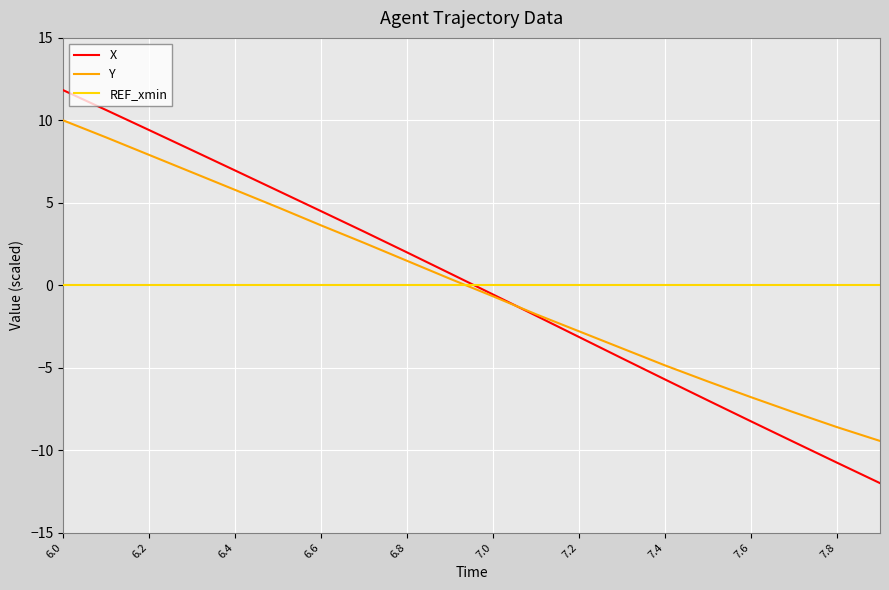

What is the smallest value displayed?

-12.0